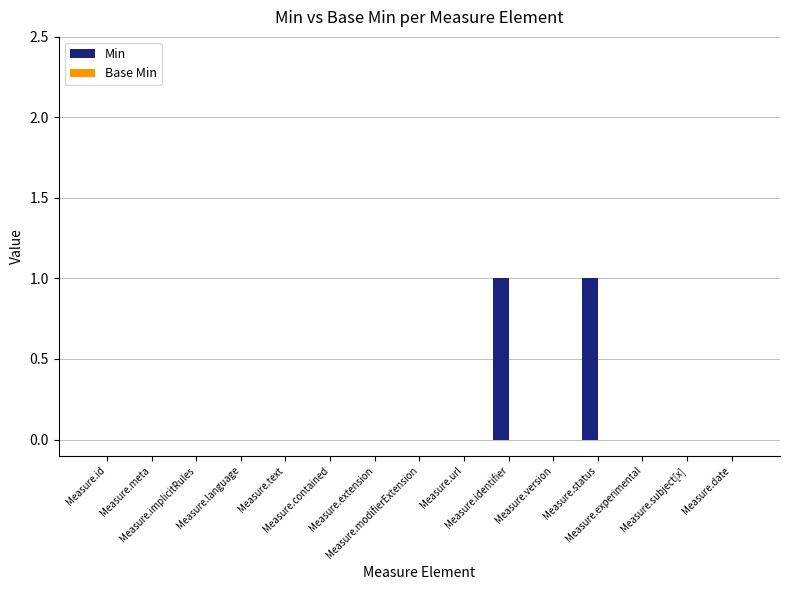

How many data points does each series have?

15